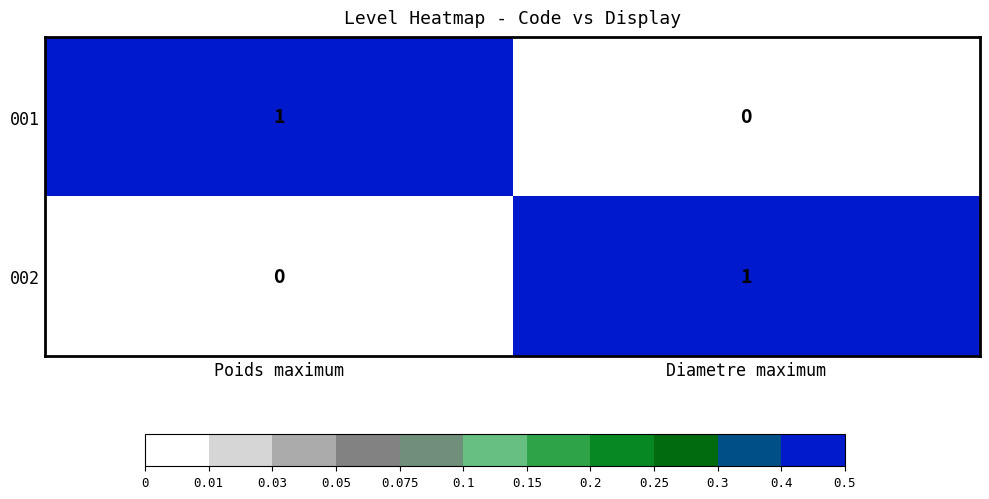

True or false: 002 has a value of 1 at Poids maximum.

False